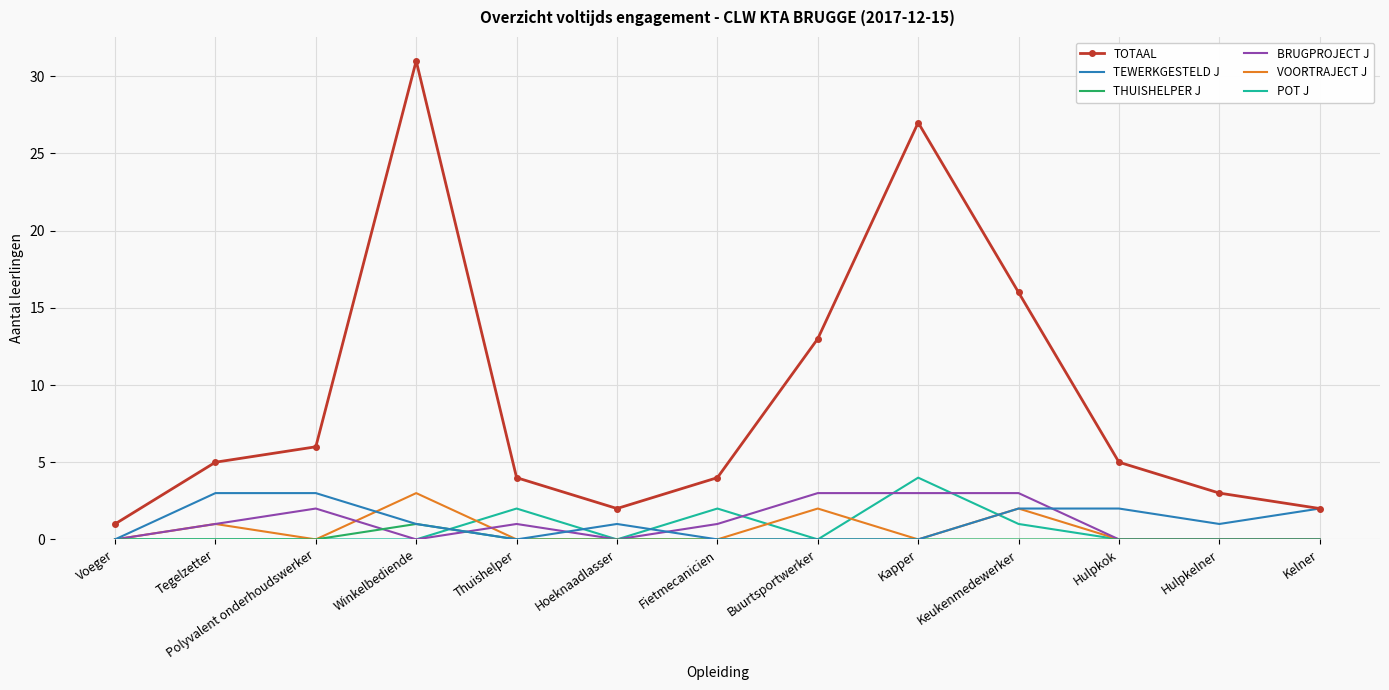

What is the highest value of the VOORTRAJECT J series?

3